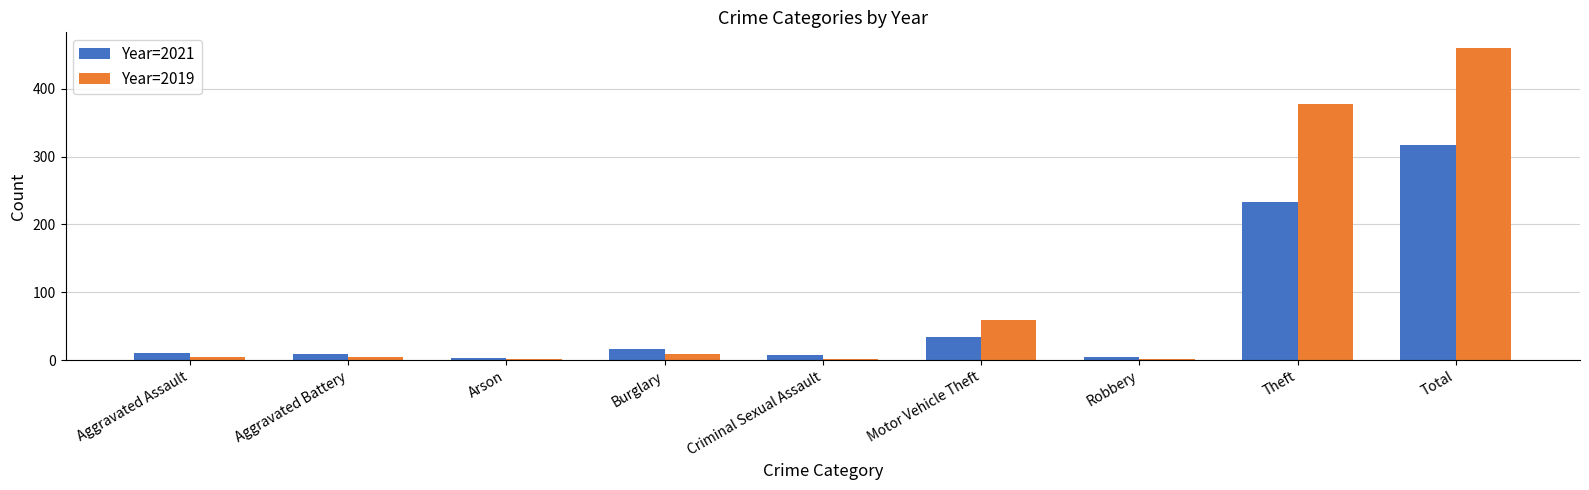

At which category is the sum across all series the highest?

Total